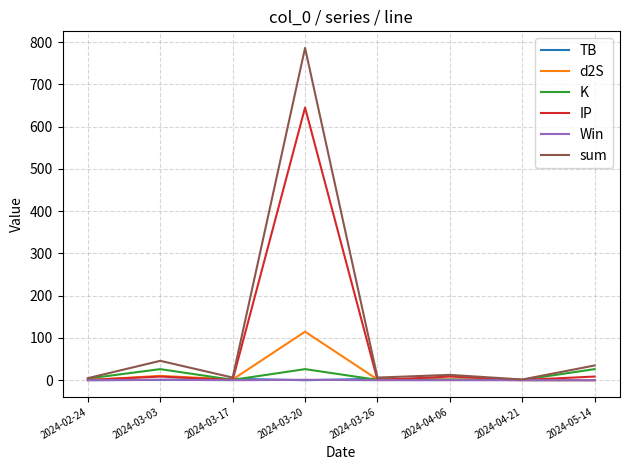

Between 2024-03-20 and 2024-05-14, which series saw the biggest shift?

sum